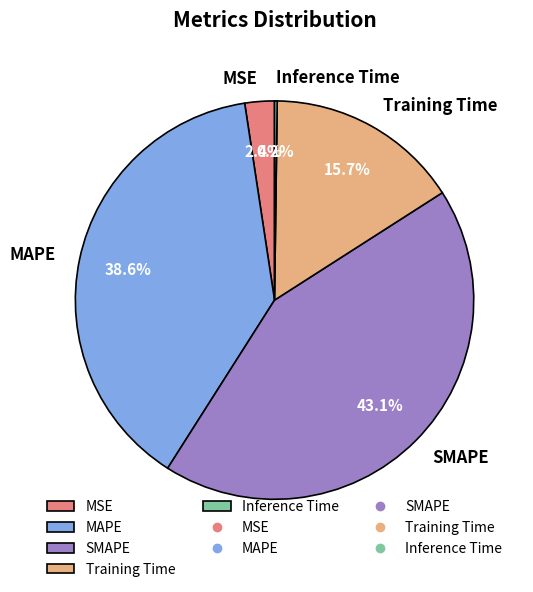

Is there a majority slice in this chart?

No